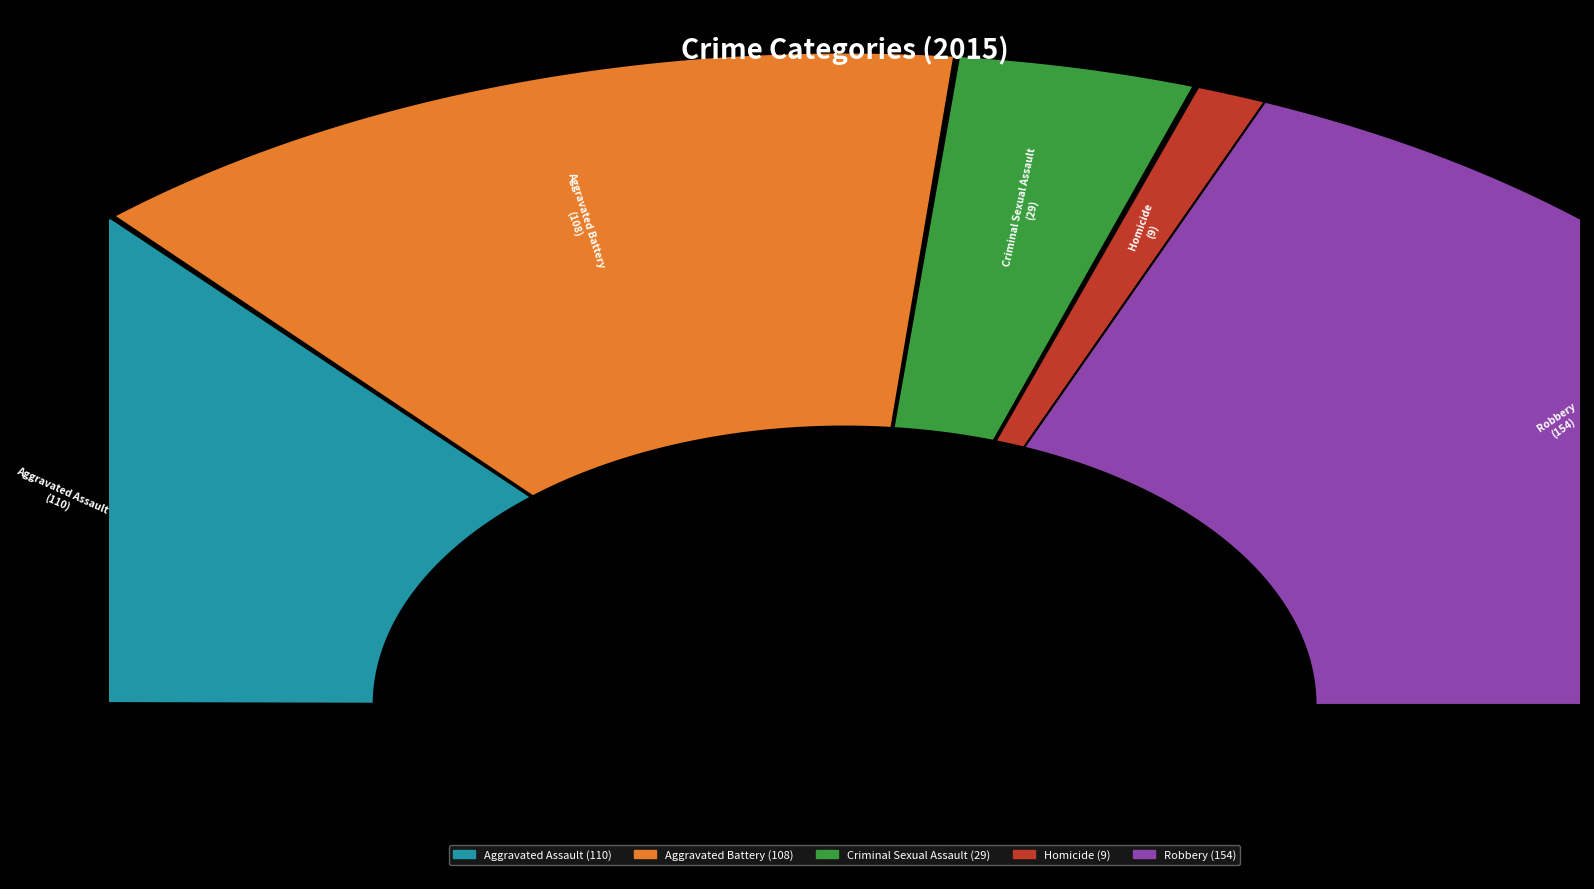

To the nearest percent, what percentage of the pie is Aggravated Assault?

27%